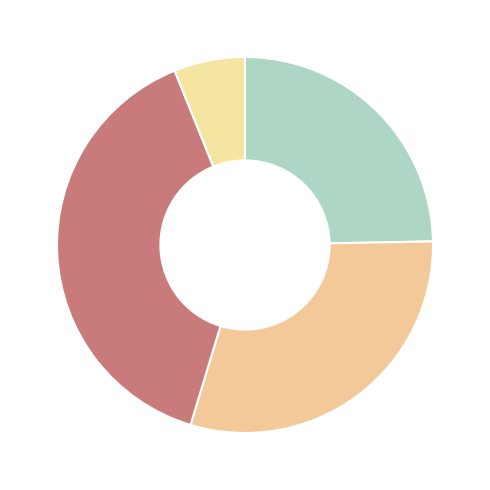

What is the largest slice in the pie chart?

post_6day--